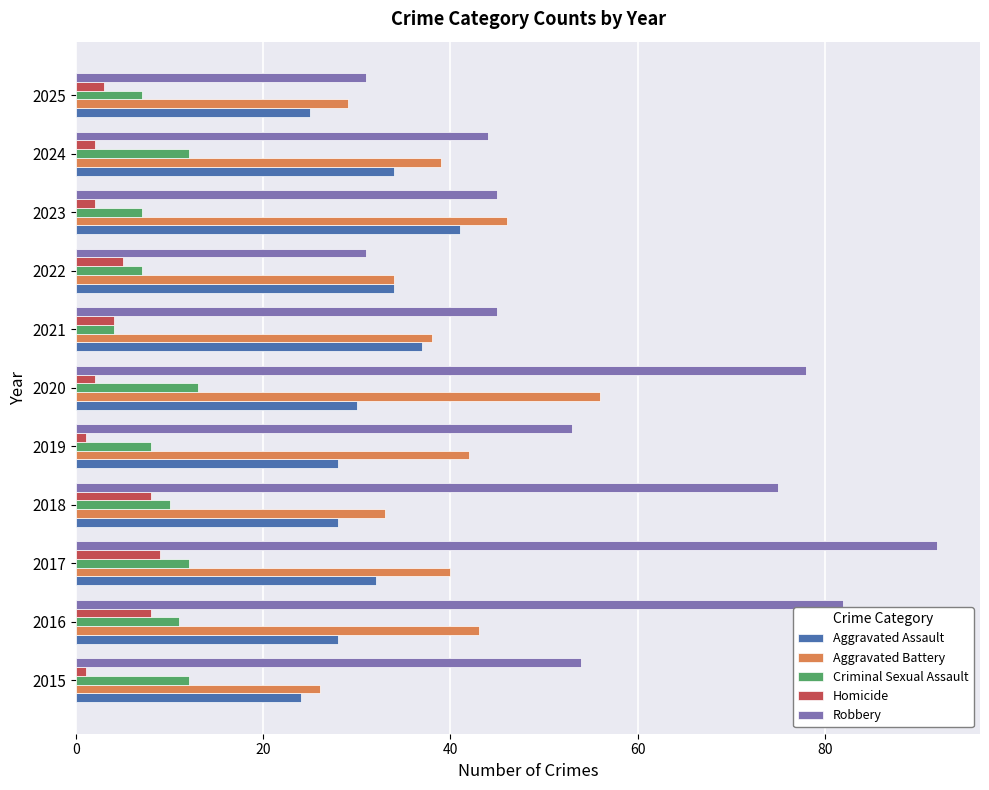

Rank the series at 2020 from lowest to highest value.

Homicide, Criminal Sexual Assault, Aggravated Assault, Aggravated Battery, Robbery